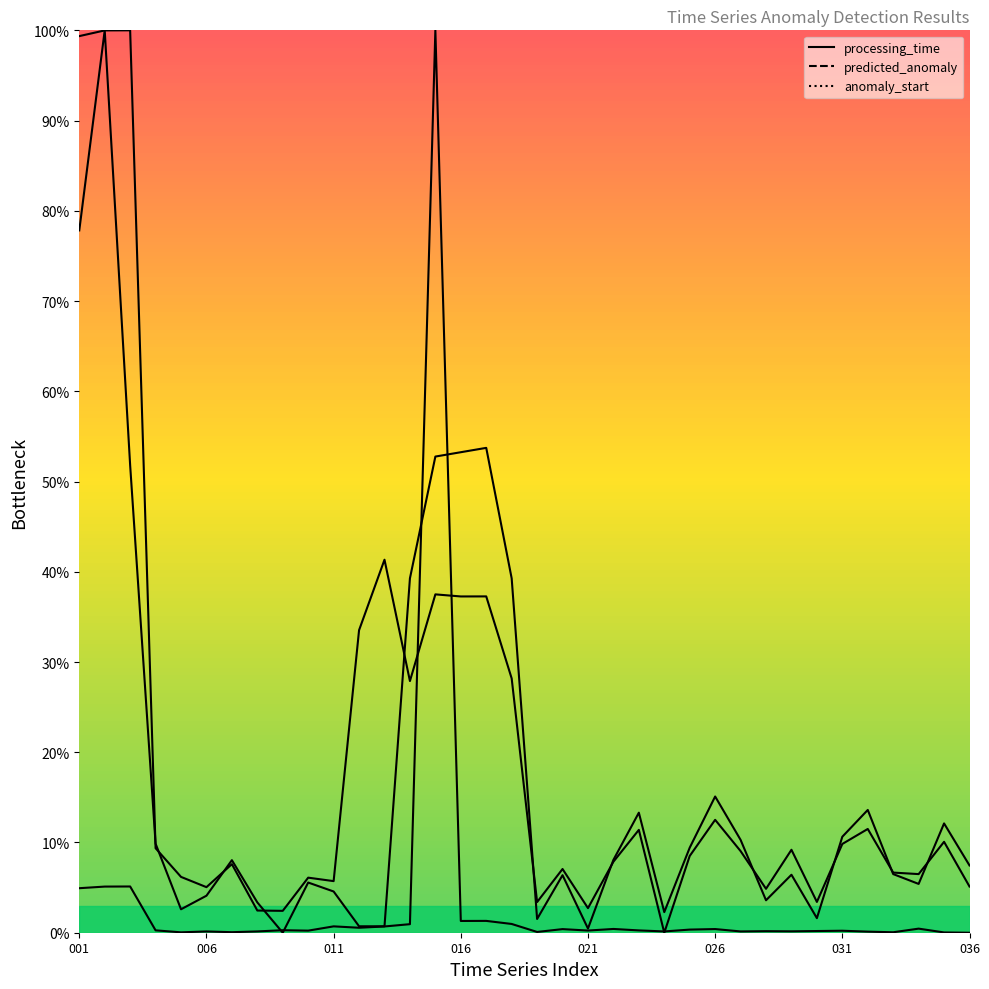

Where is anomaly_start nearest to the value 50?

003